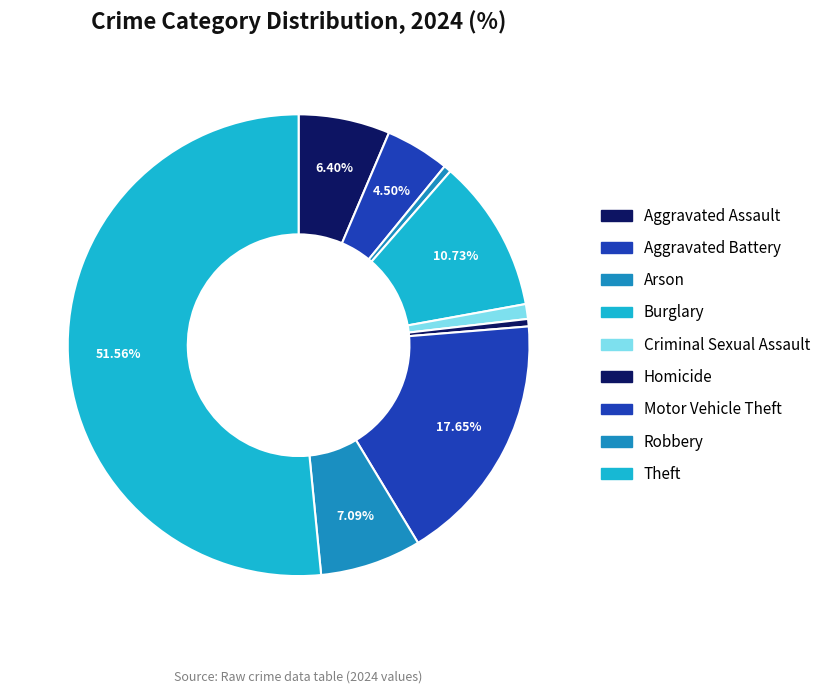

What is the ratio of the value at Aggravated Assault to the value at Motor Vehicle Theft?

0.4